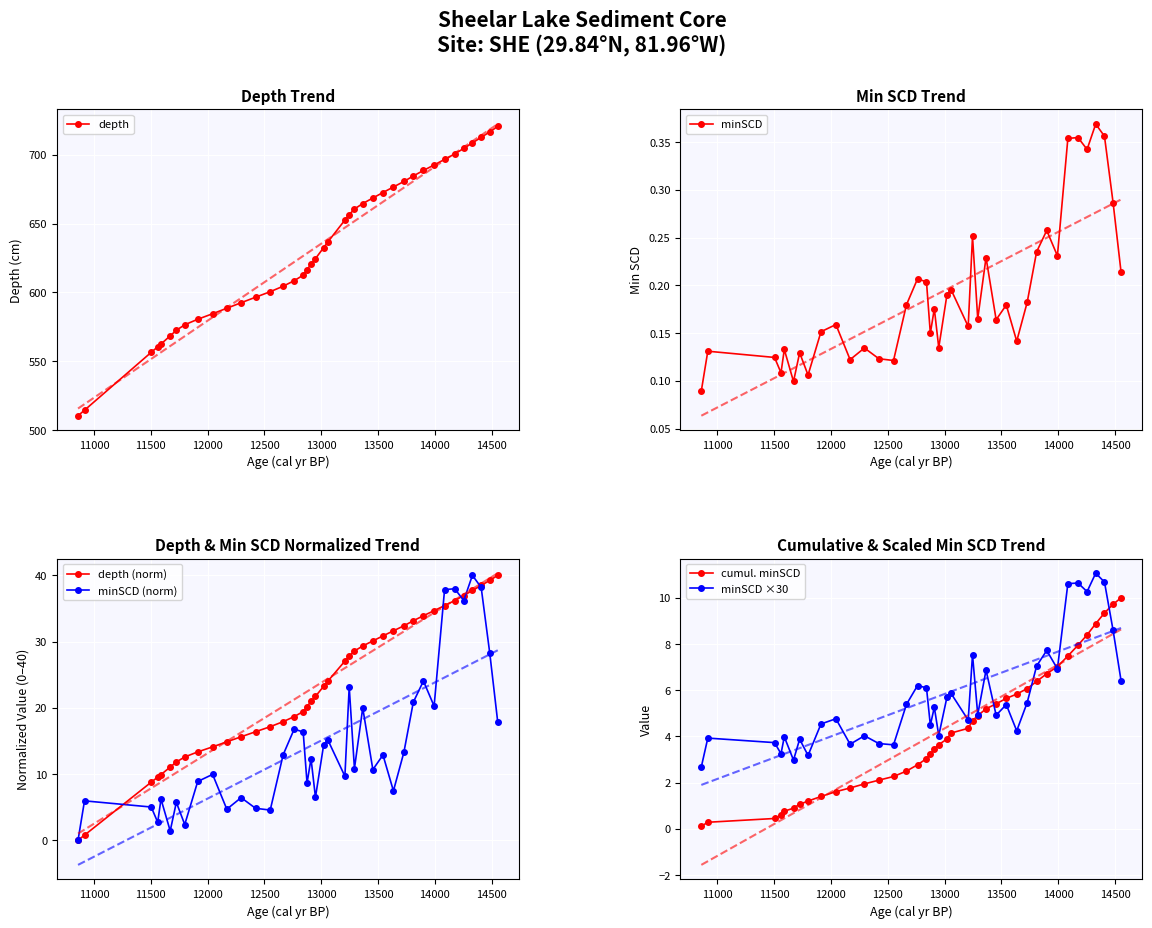

In minSCD, how many points are higher than both neighbors (excluding endpoints)?

14